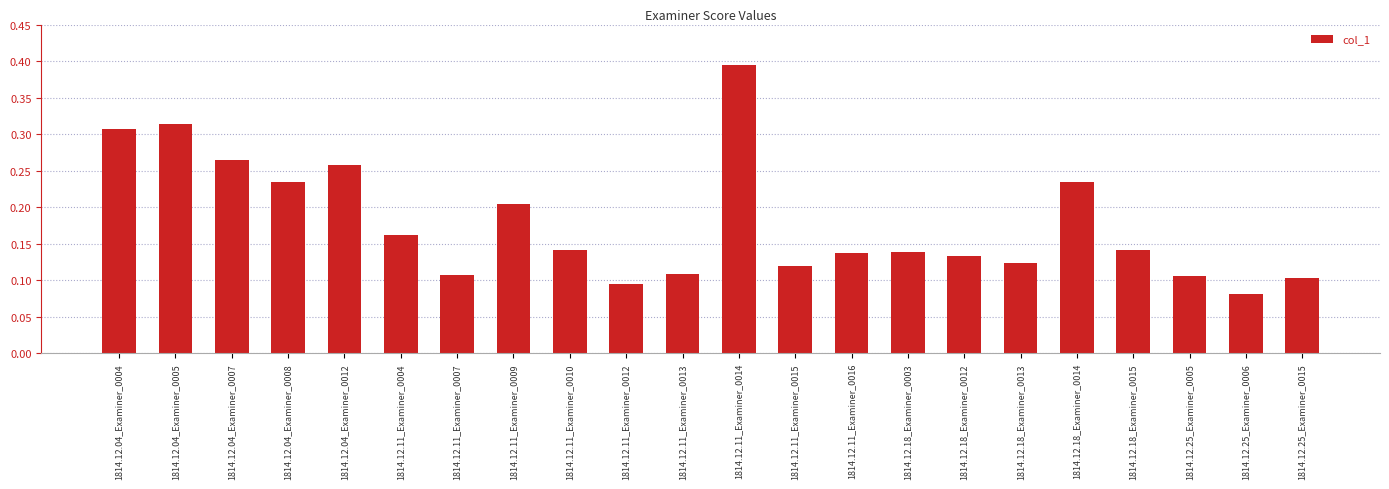

Is it true that the value at 1814.12.25_Examiner_0015 is 0.2?

False